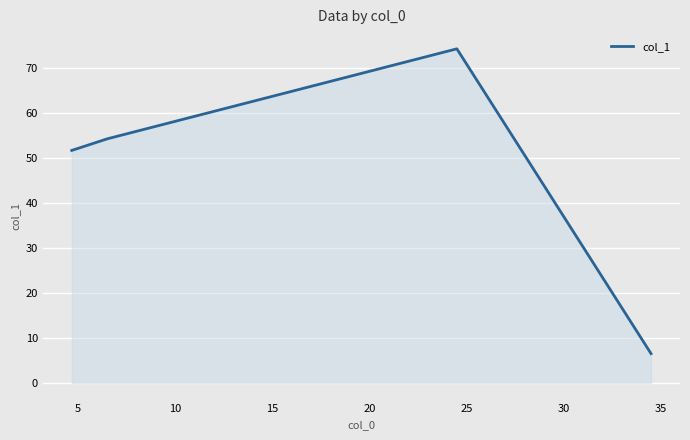

What is the average value?

46.7